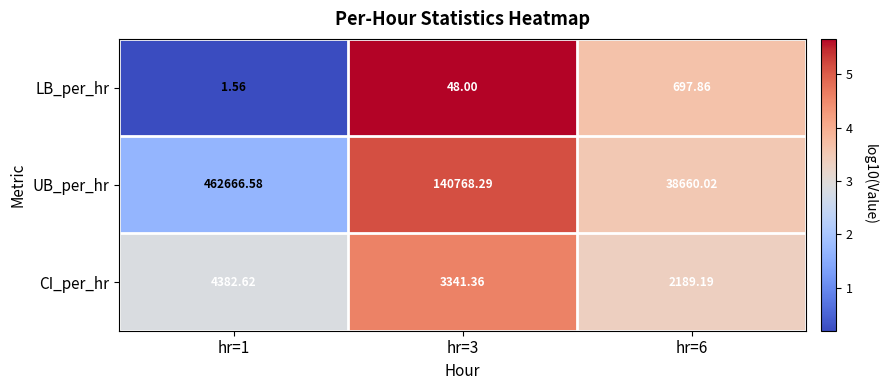

Between hr=1 and hr=6, which series saw the biggest shift?

UB_per_hr